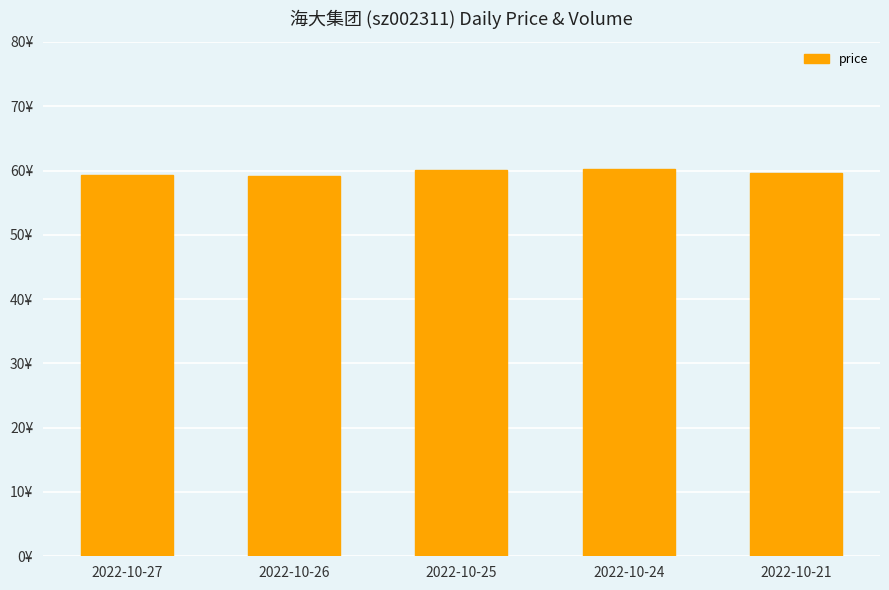

Which category has the highest value across all series?

2022-10-24